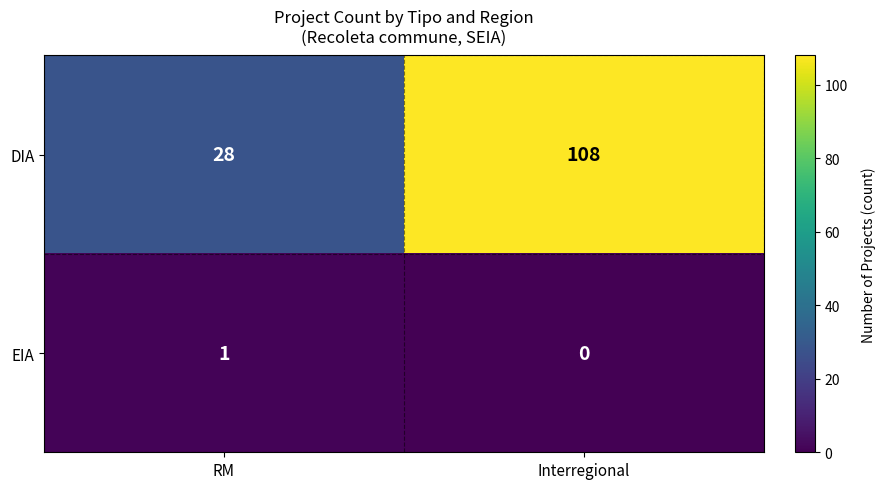

What is the average value of the DIA series?

68